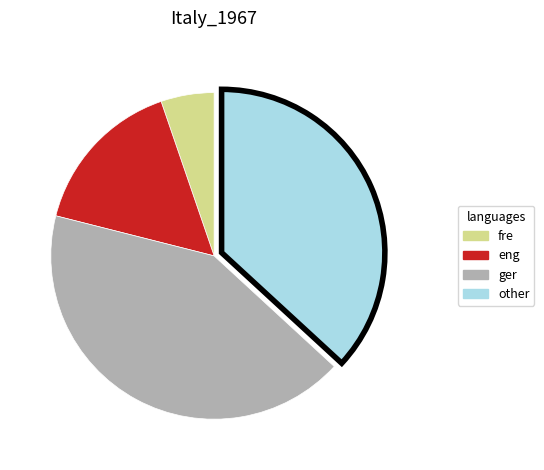

Do other and eng together represent more than half of the pie?

Yes